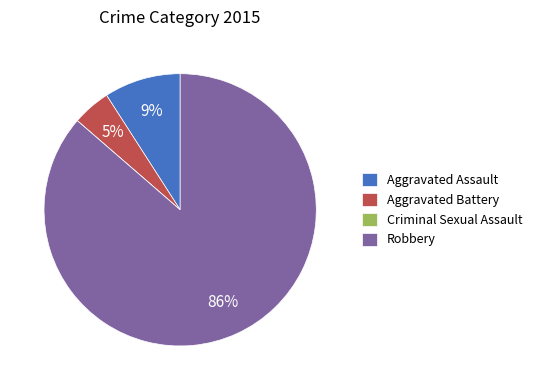

What percentage is the Aggravated Battery slice, to the nearest percent?

5%